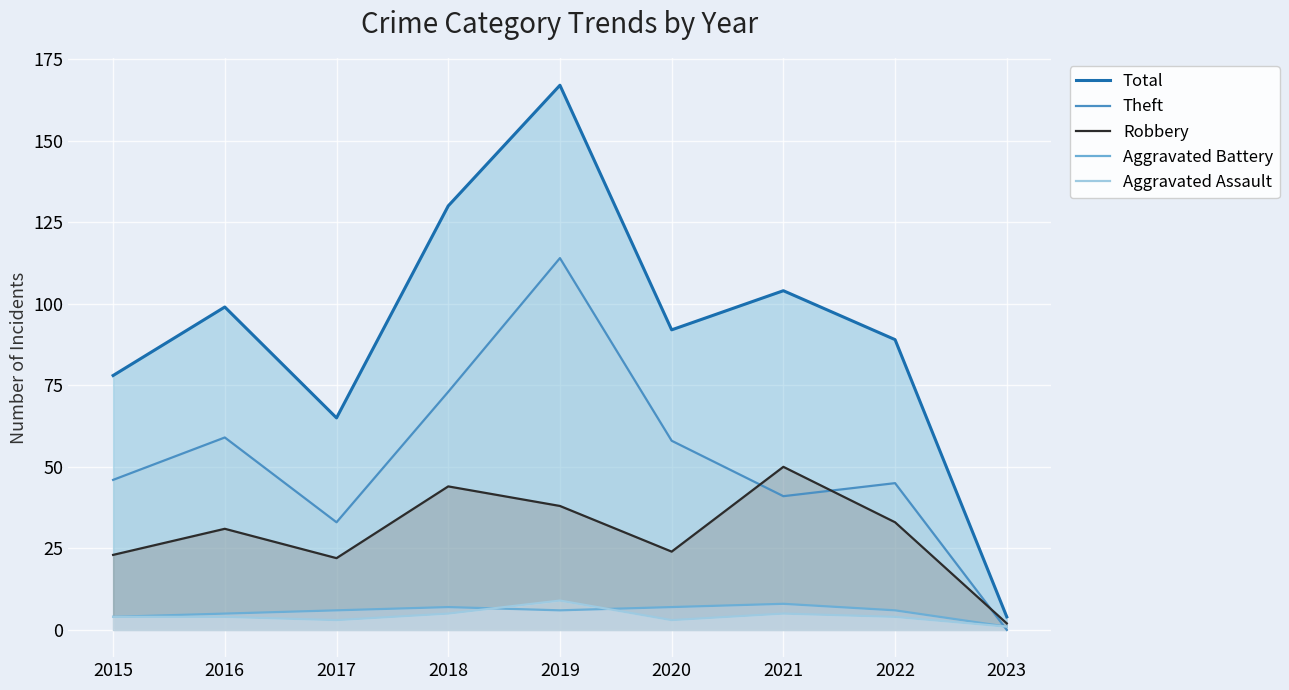

Where is the first local minimum for Aggravated Assault?

2017